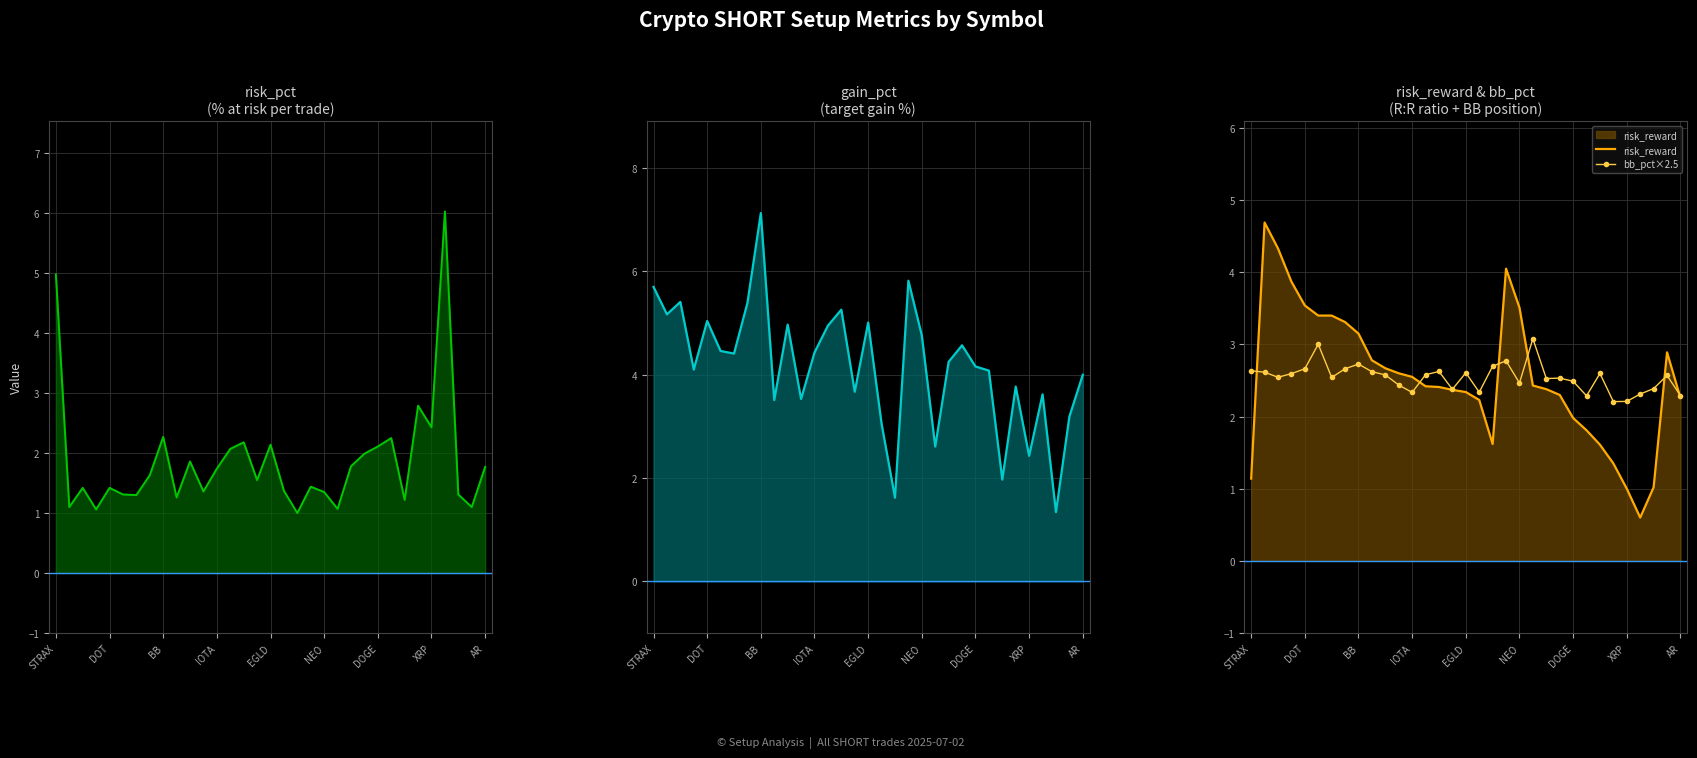

Does the chart have visible grid lines?

Yes